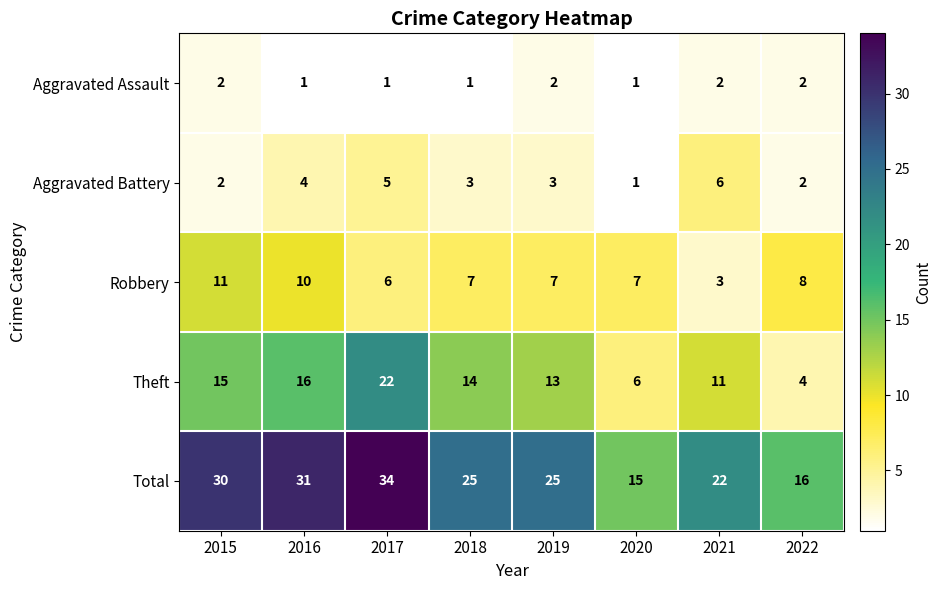

At how many categories does at least one series exceed 6?

8